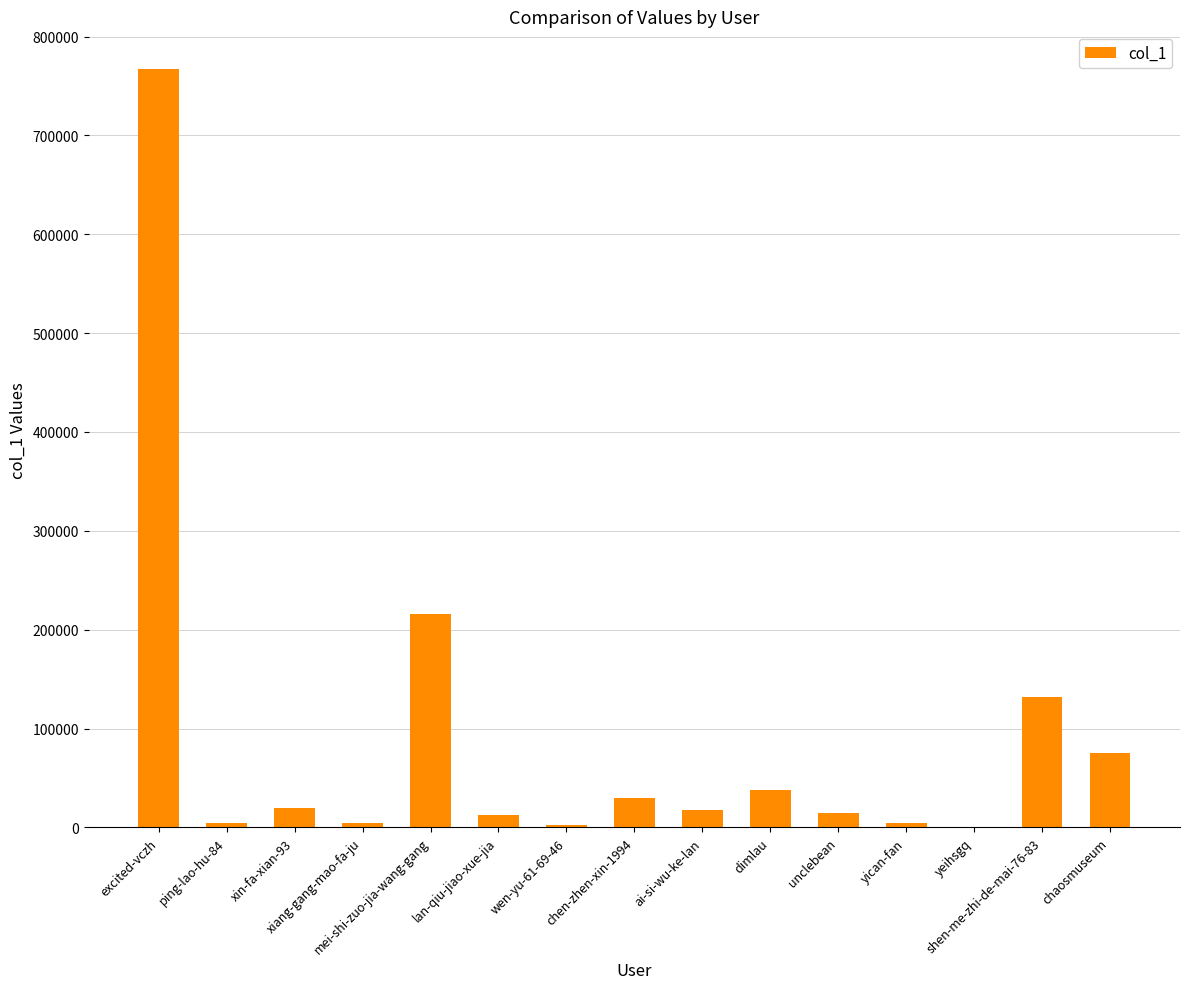

What is the sum of all values?

1339141